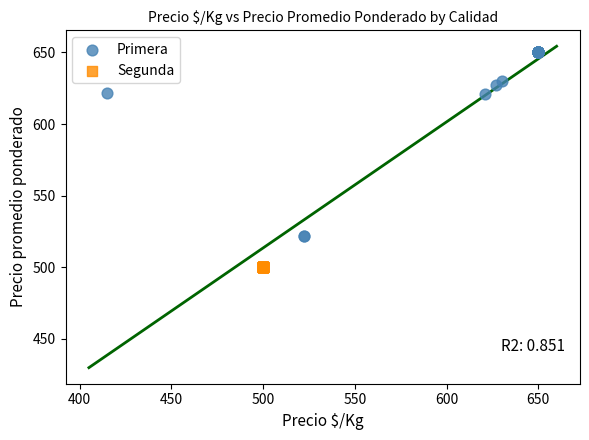

Which series reaches the maximum Y coordinate?

Primera